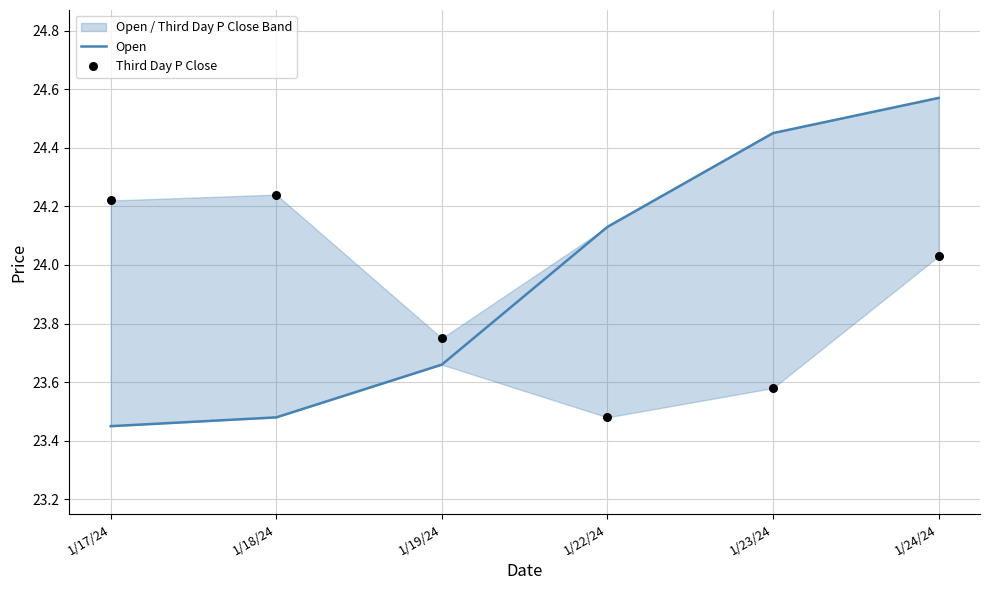

What are all the series names shown in the legend?

Open, Third Day P Close